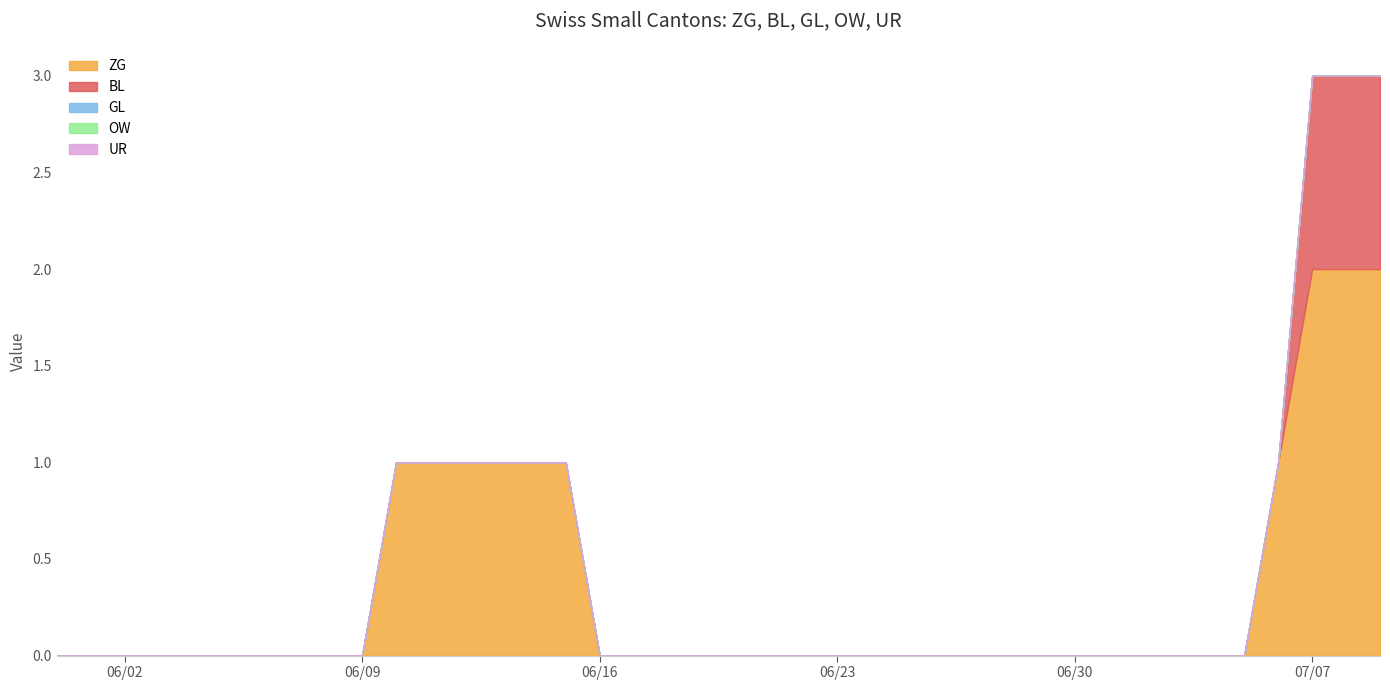

True or false: ZG has a value of 0 at 8.

True